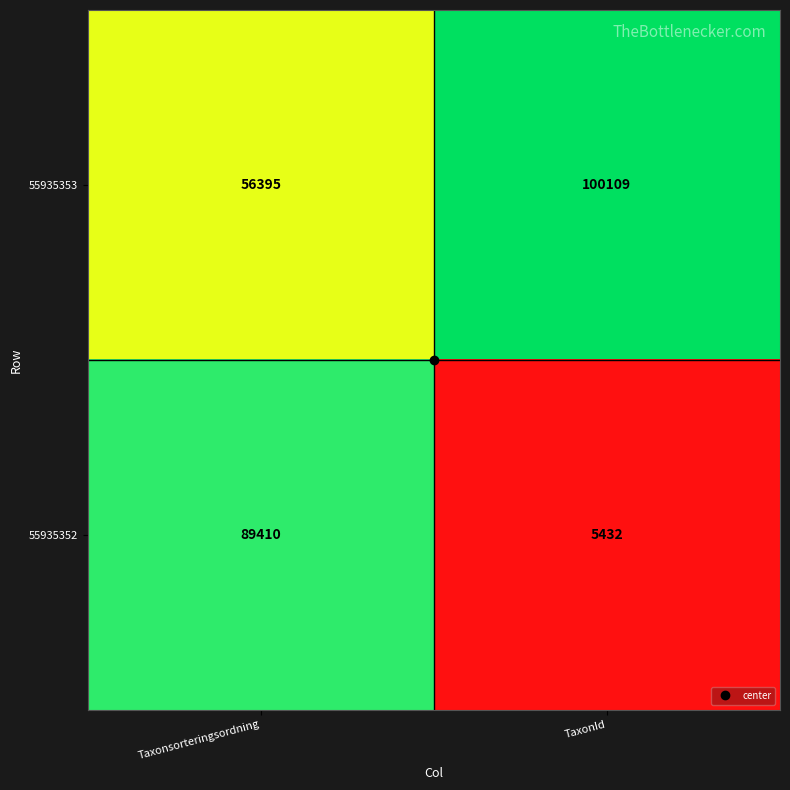

What is the total value across all series at Taxonsorteringsordning?

145805